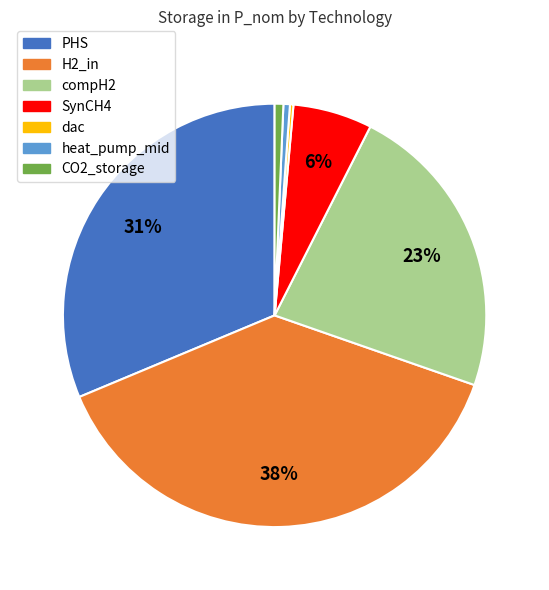

Does any single category account for the majority?

No